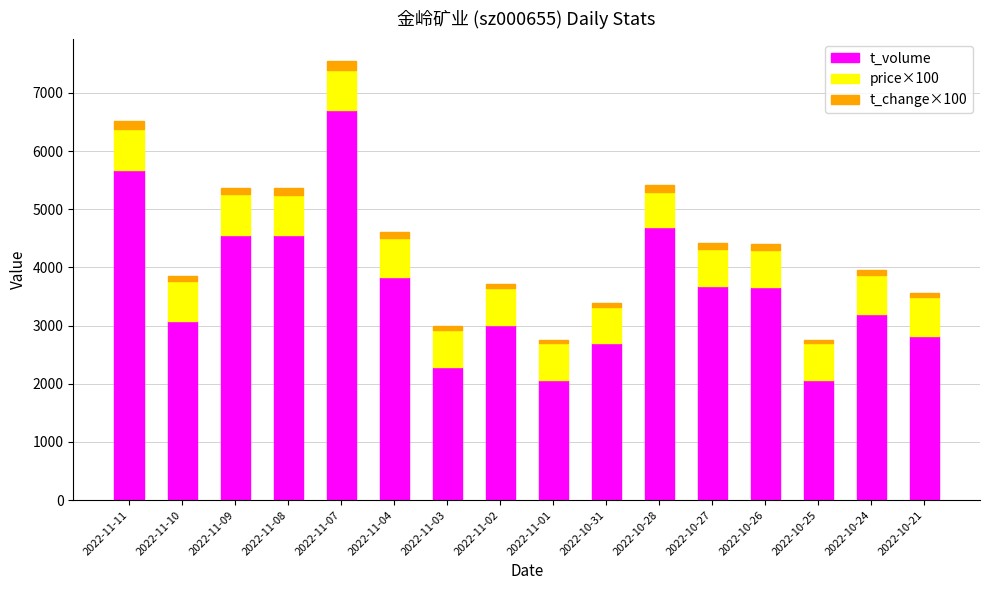

Count the number of data series in this chart.

3